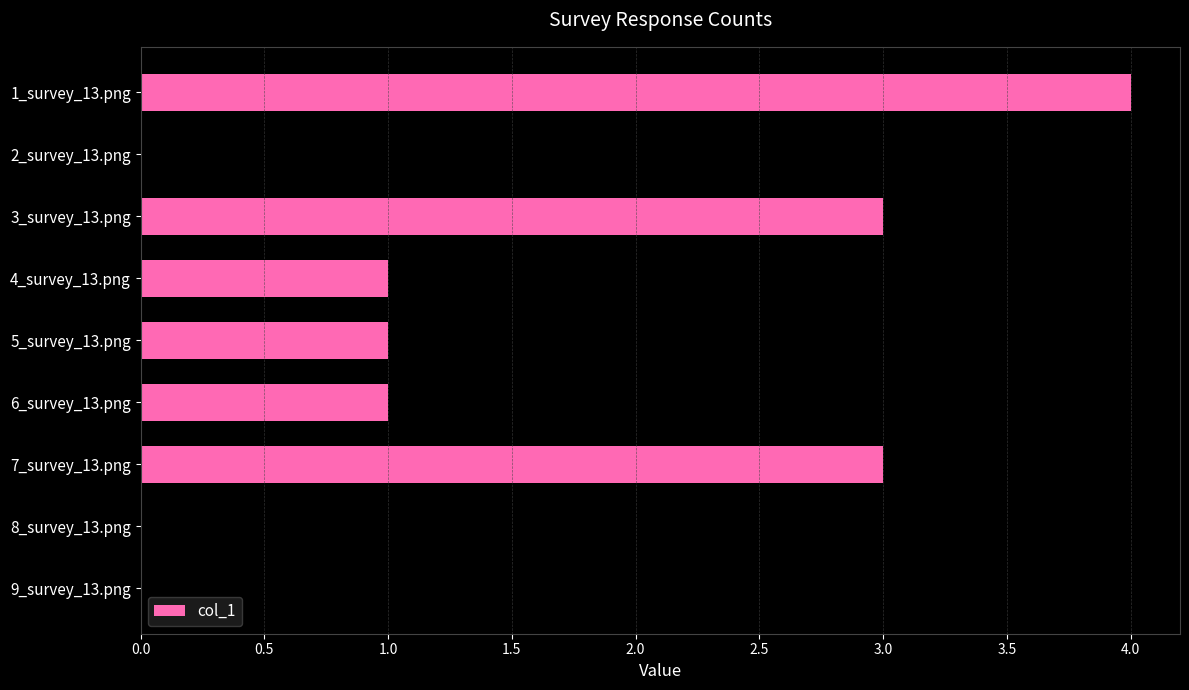

True or false: the data shows 4 at 1_survey_13.png.

True